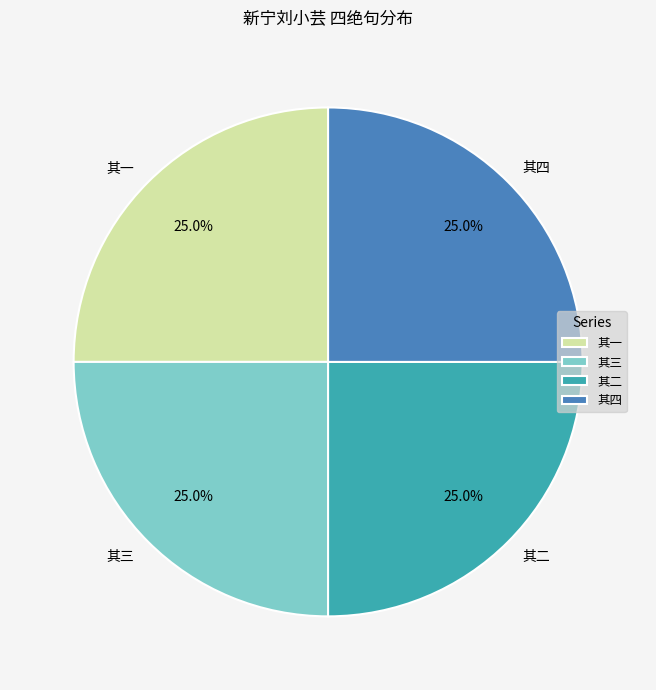

The 其一 slice represents 15% of the pie. True or false?

False